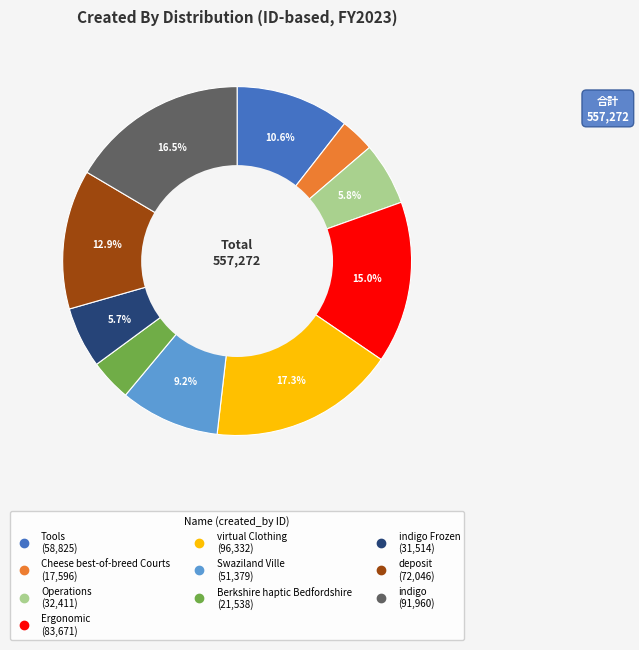

Does any single category account for the majority?

No